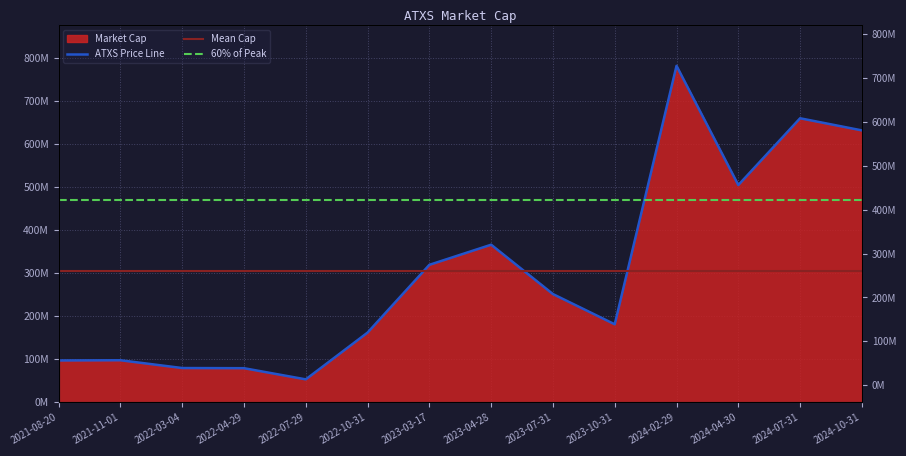

Rank the categories by value from lowest to highest.

2022-07-29, 2022-04-29, 2022-03-04, 2021-08-20, 2021-11-01, 2022-10-31, 2023-10-31, 2023-07-31, 2023-03-17, 2023-04-28, 2024-04-30, 2024-10-31, 2024-07-31, 2024-02-29